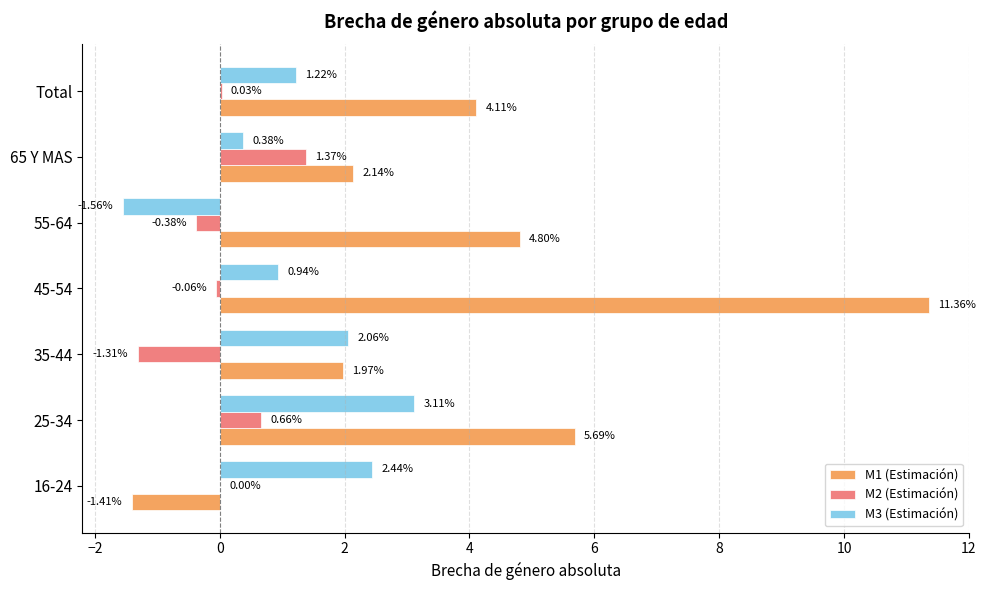

Between 16-24 and 55-64, which series saw the biggest shift?

M1 (Estimación)